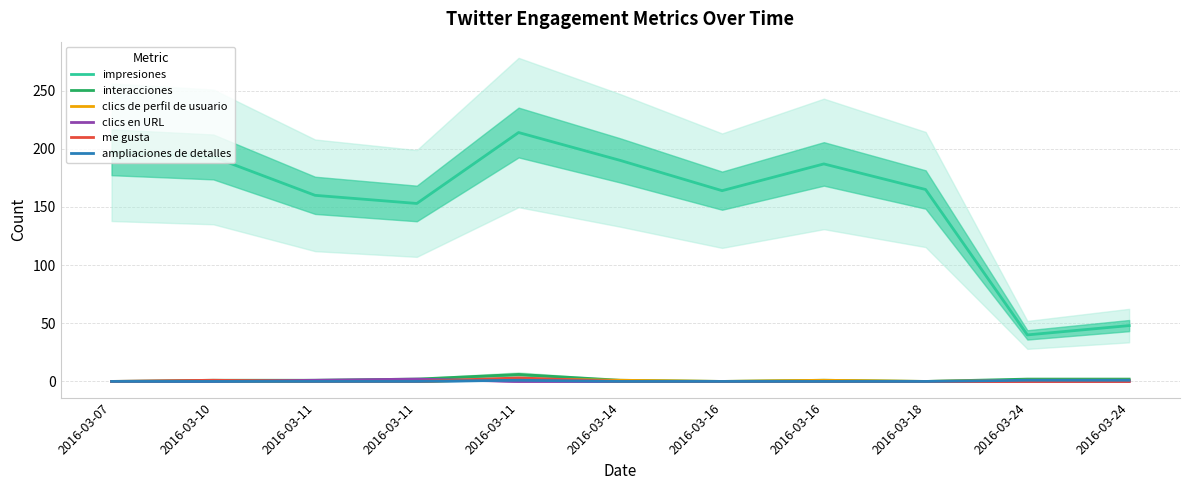

At which category does ampliaciones de detalles reach its first local peak?

2016-03-11